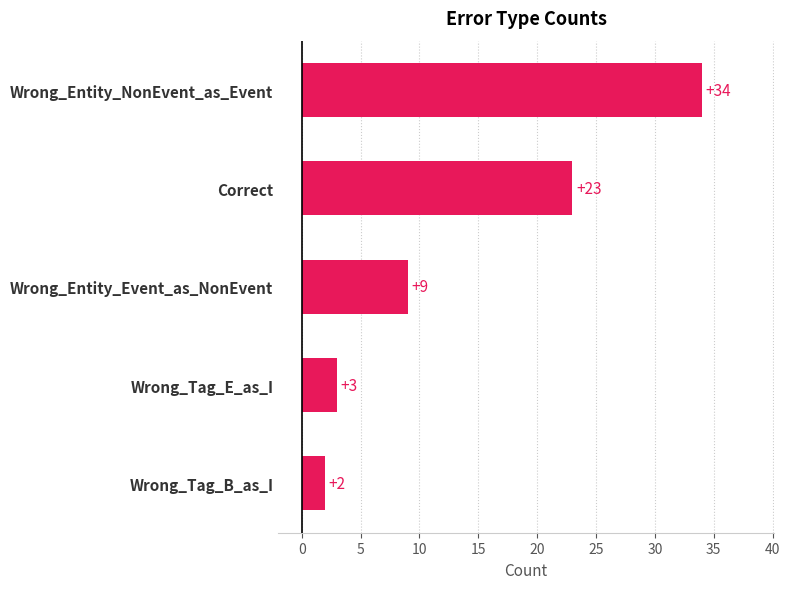

List the labels in order of value, largest first.

Wrong_Entity_NonEvent_as_Event, Correct, Wrong_Entity_Event_as_NonEvent, Wrong_Tag_E_as_I, Wrong_Tag_B_as_I